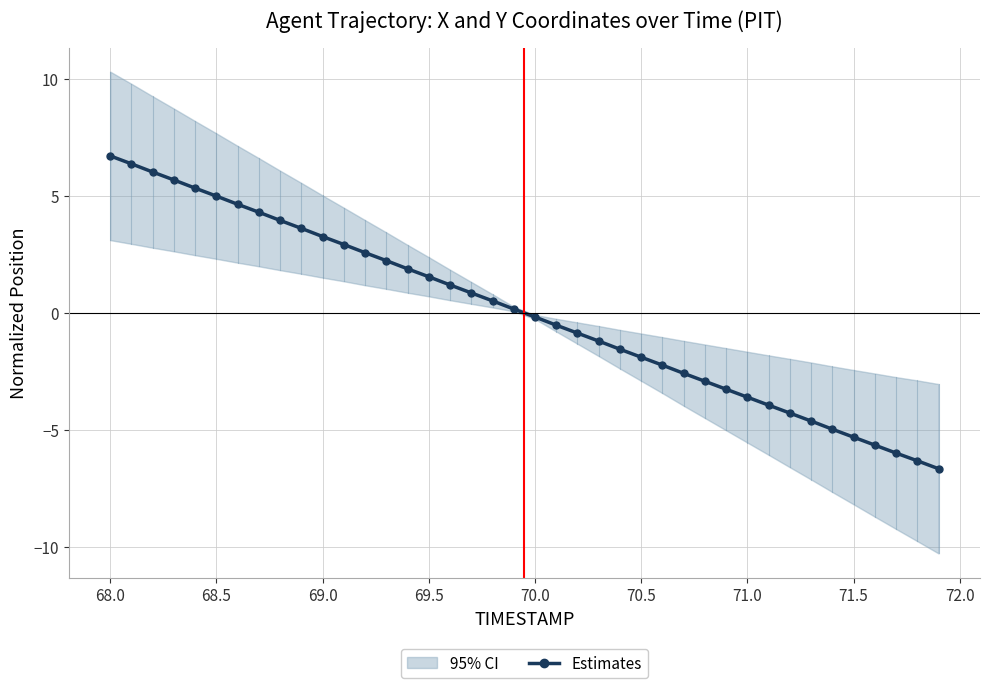

True or false: there are more than 2 points higher than both neighbors.

False